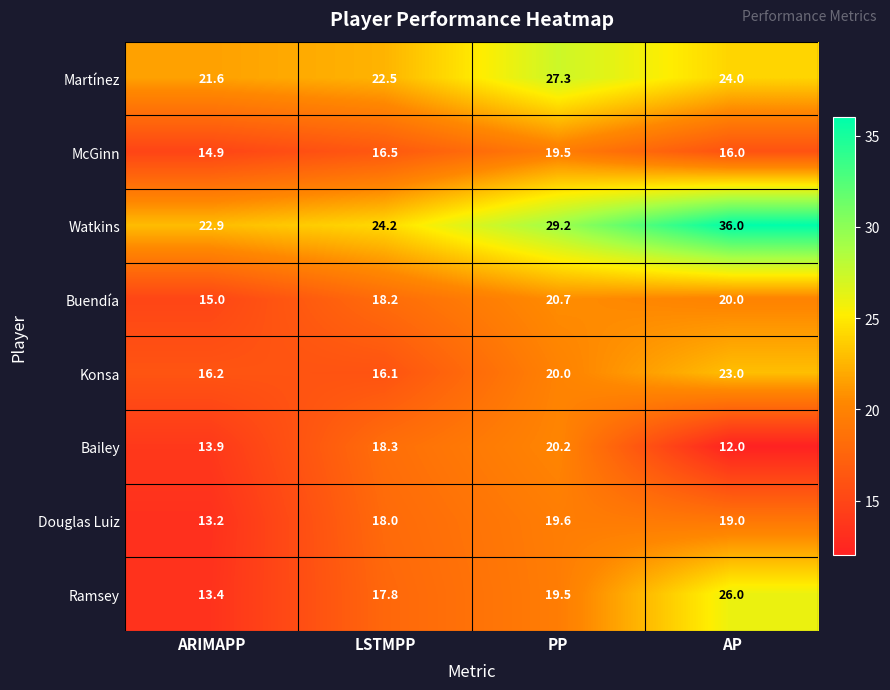

Count the number of categories in the chart.

4